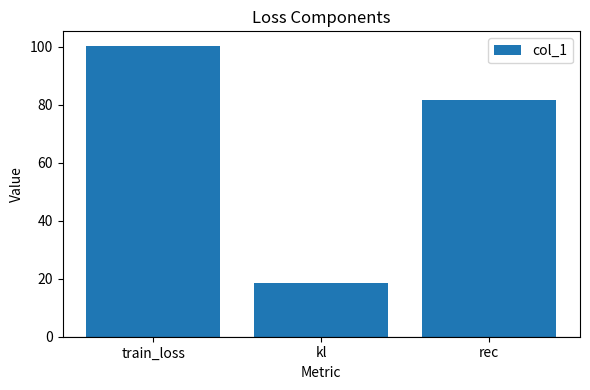

What is the label of the 3rd bar from the right?

train_loss